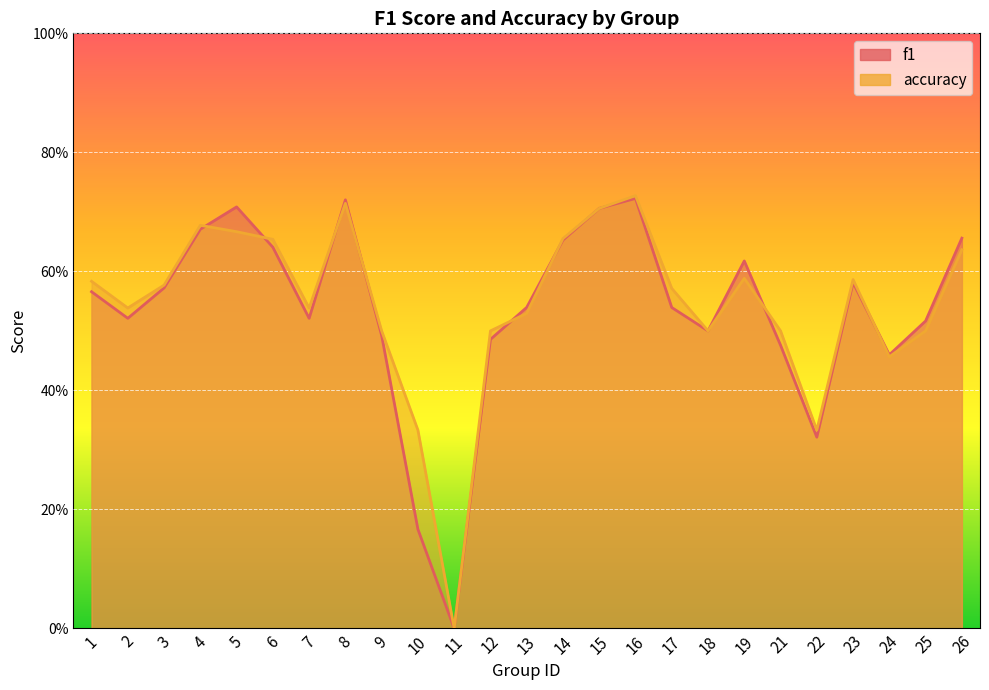

At which label does f1 reach its minimum?

11